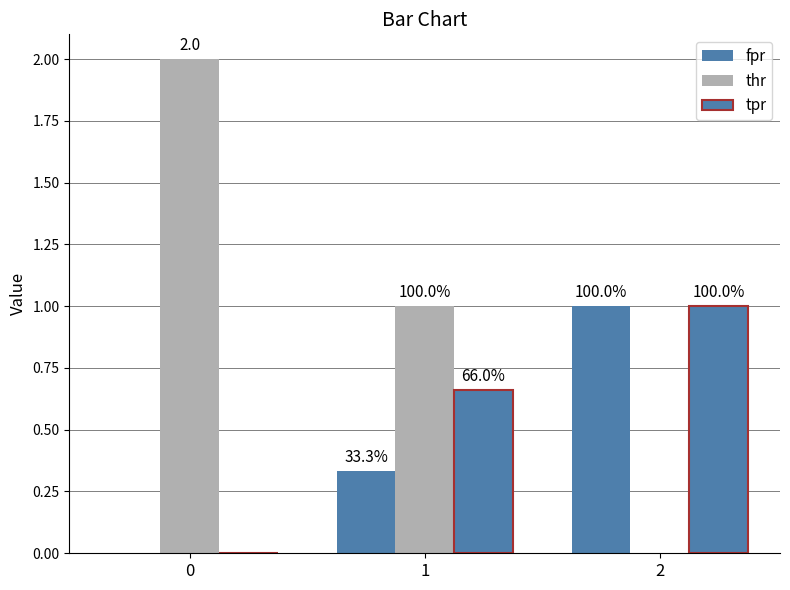

Does the chart contain stacked bars?

No